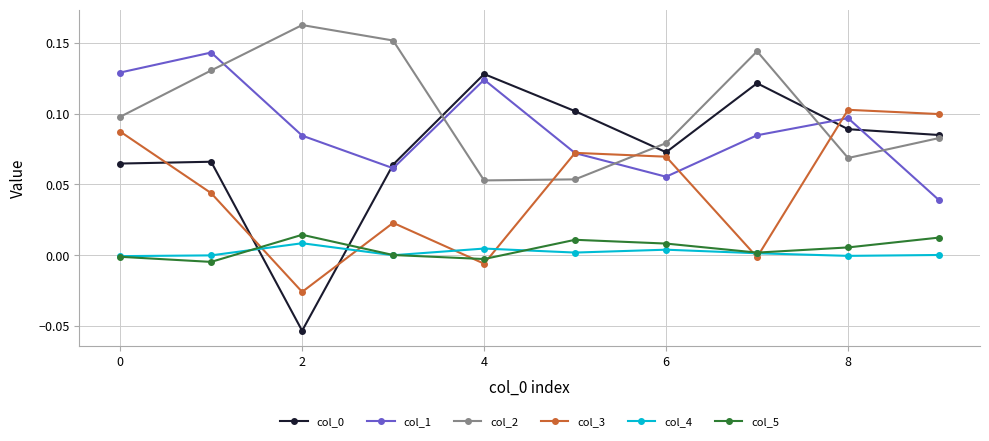

How many interior local valleys does the col_2 series have?

2